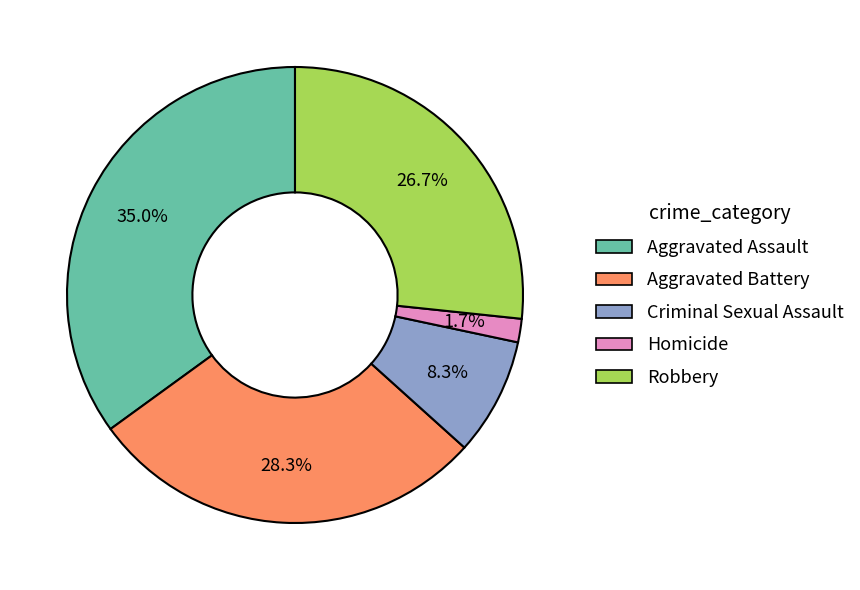

Between Robbery and Criminal Sexual Assault, which is larger?

Robbery